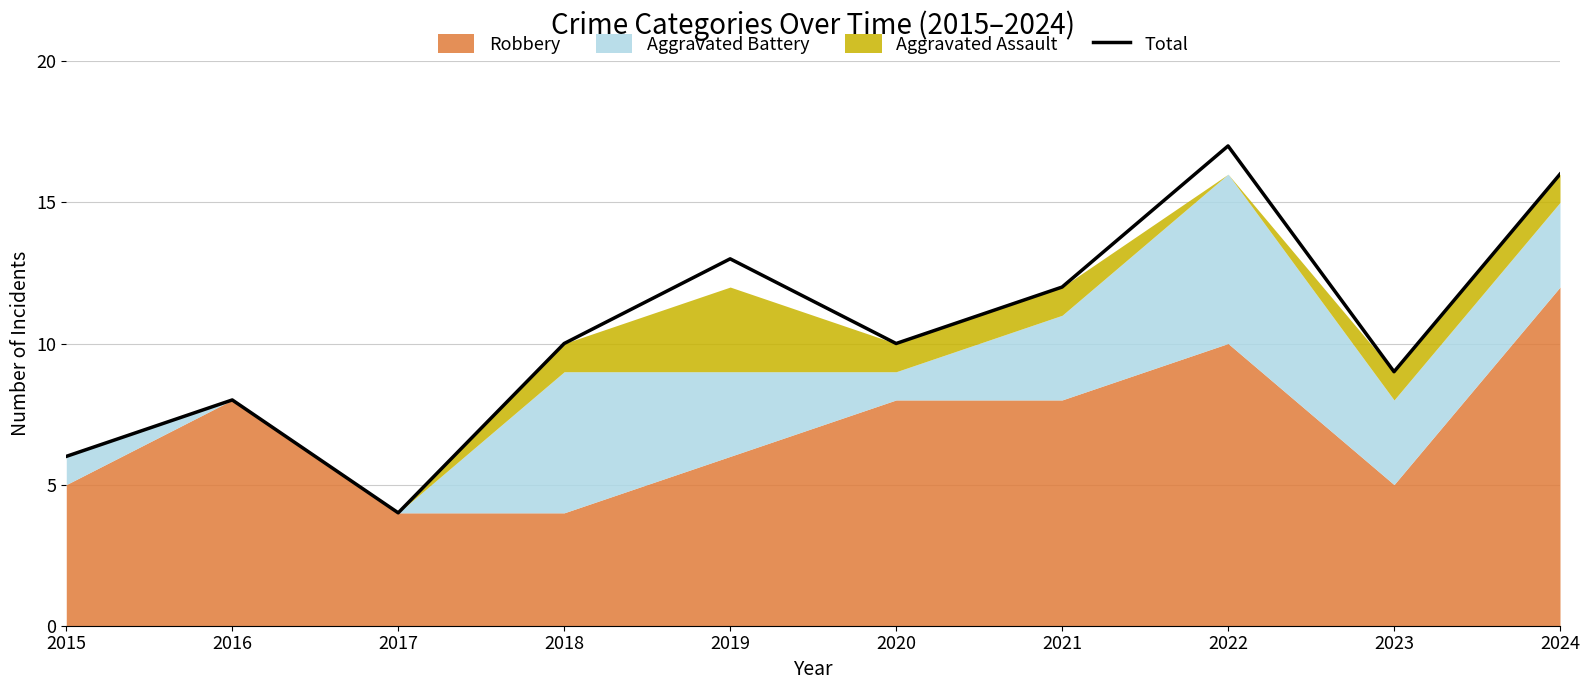

What is the sum of the values at 2022 and 2015?

23